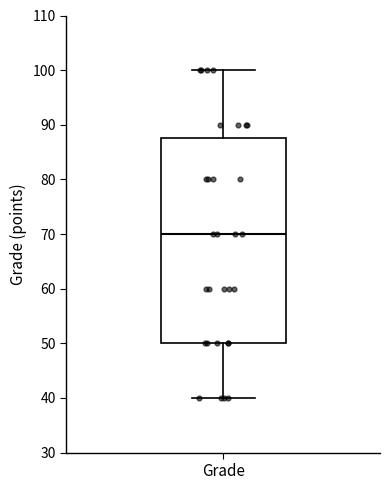

Read this box plot against the y-axis: the position of the median line, the range covered by the box, and the ends of both whiskers. The values are not printed on the chart, so give them approximately, as read against the axis.

median 70, box 50 to 88, whiskers 40 to 100